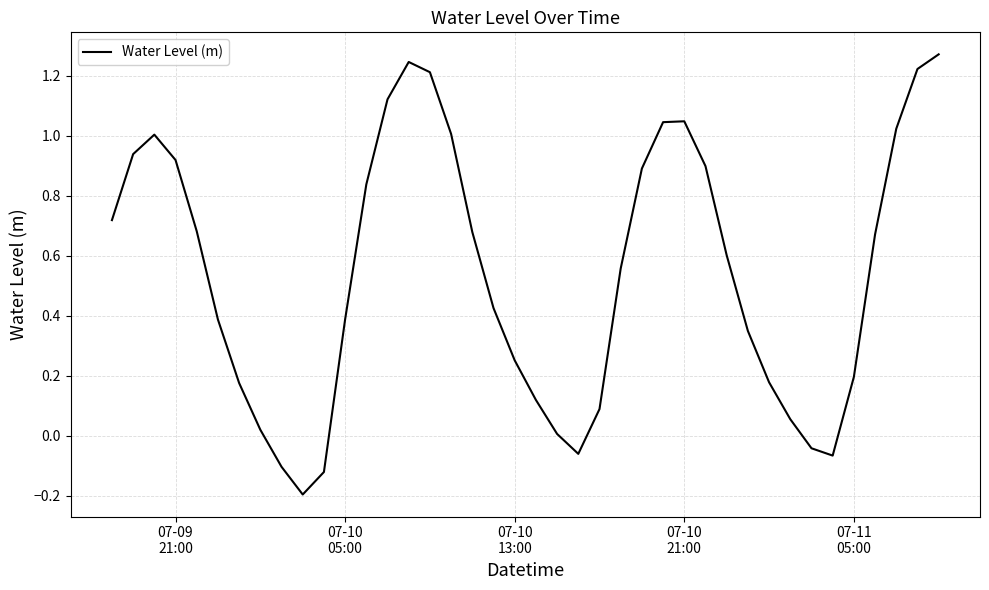

What is the difference between the maximum and minimum values?

1.5